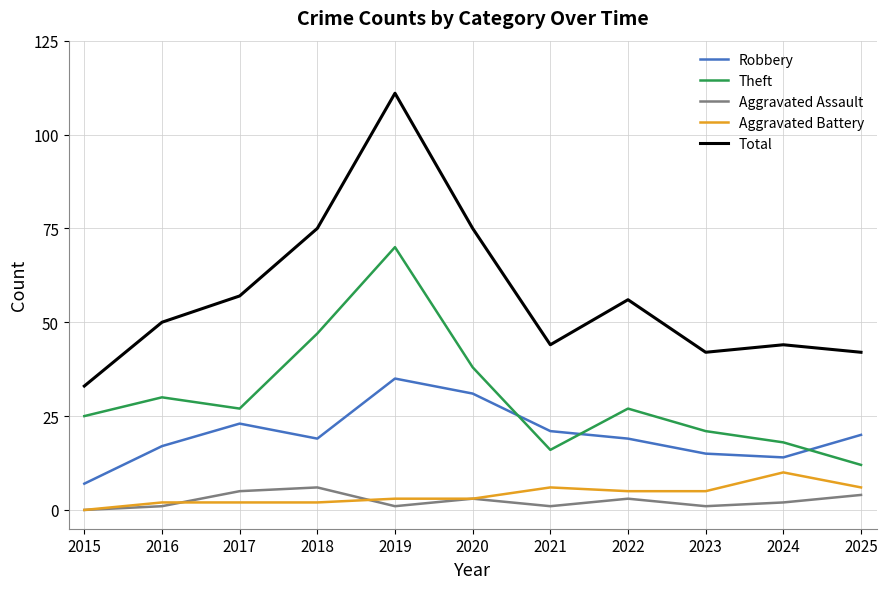

List the series in order of their peak value, highest first.

Total, Theft, Robbery, Aggravated Battery, Aggravated Assault